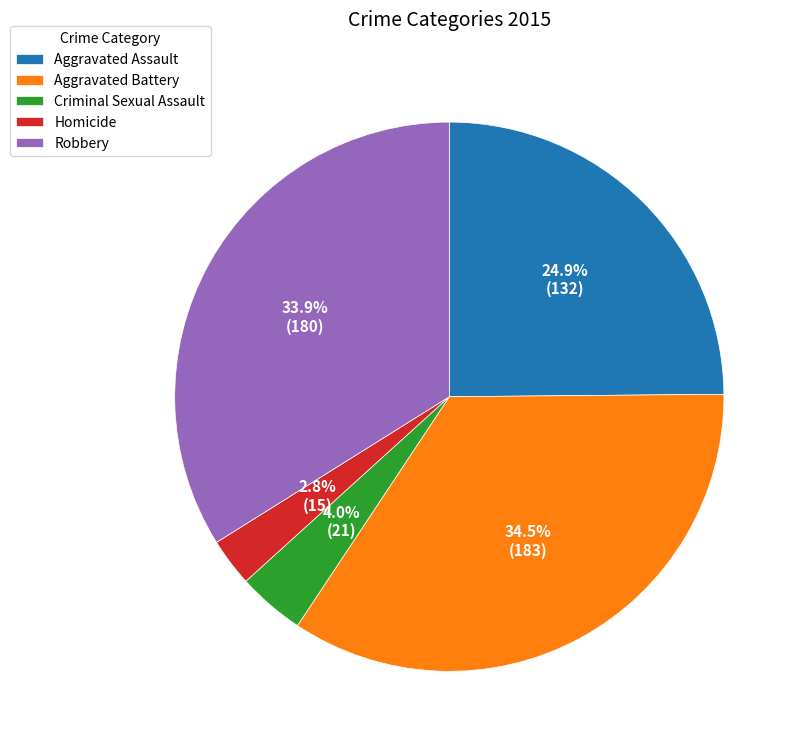

Between Robbery and Aggravated Assault, which is larger?

Robbery